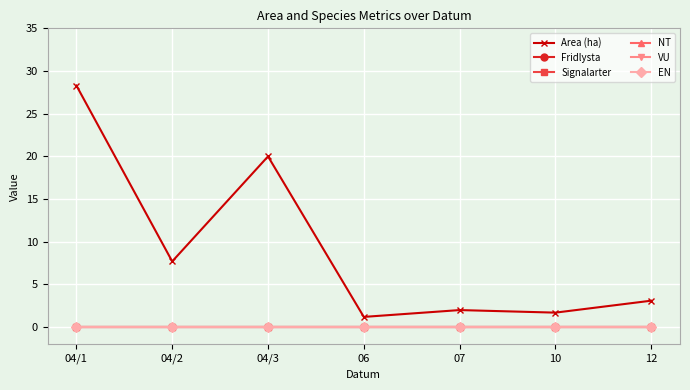

True or false: EN and Fridlysta intersect in this chart.

False